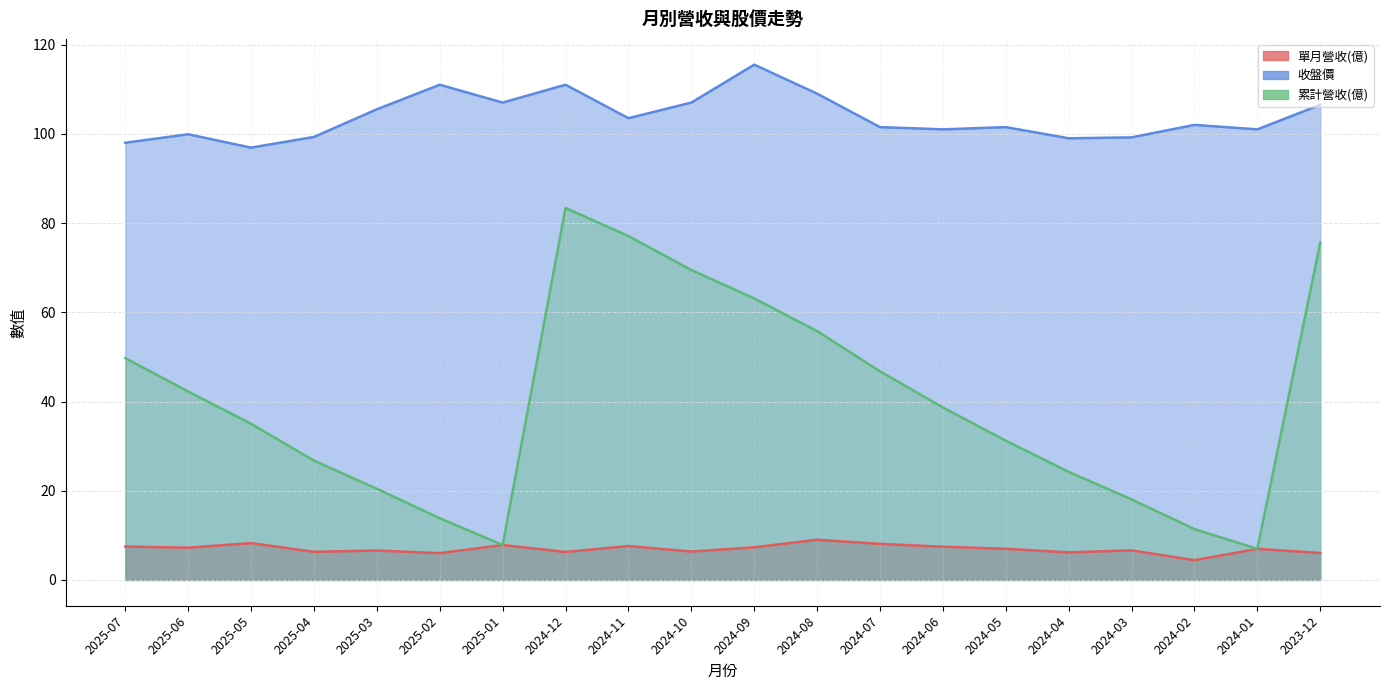

What is the average value of the 單月營收(億) series?

7.0